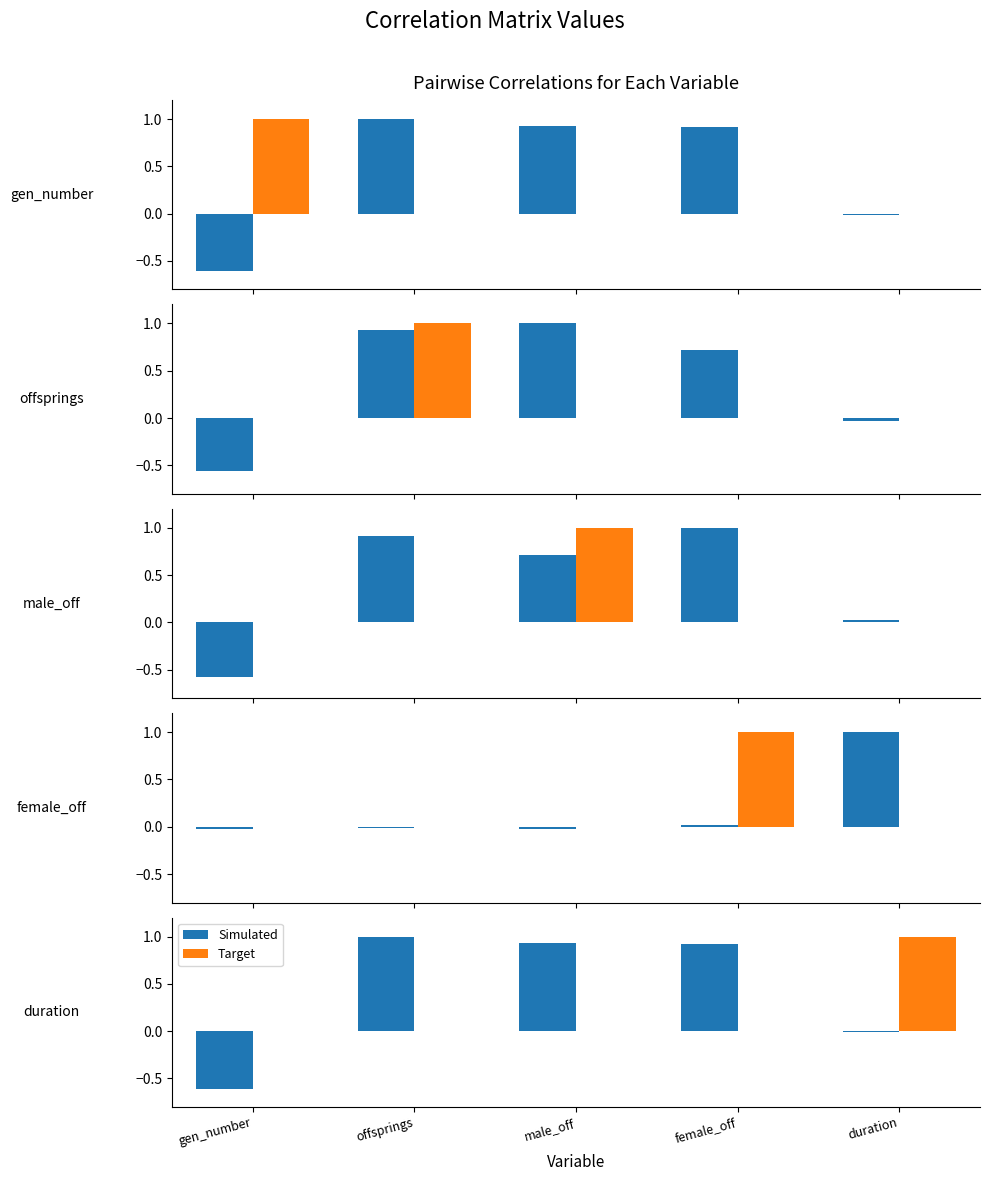

What is the smallest value displayed?

-0.6